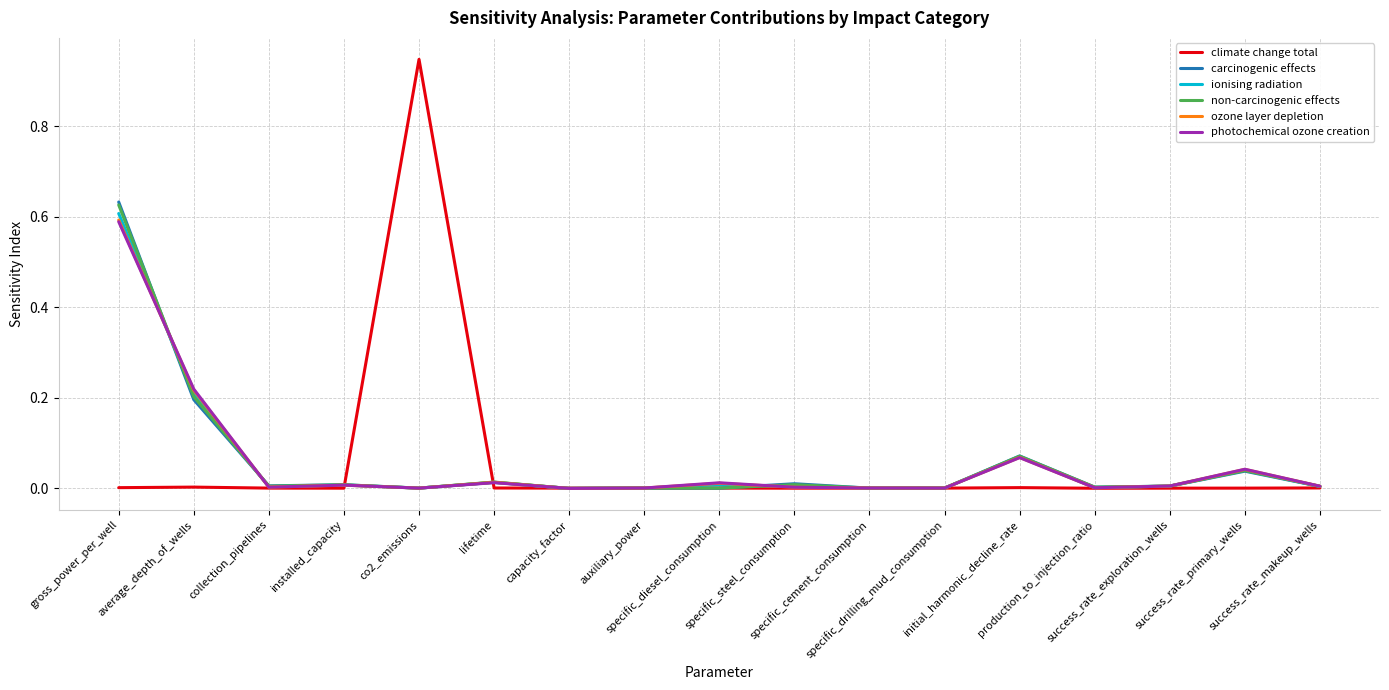

Which label corresponds to the largest value in the chart?

co2_emissions